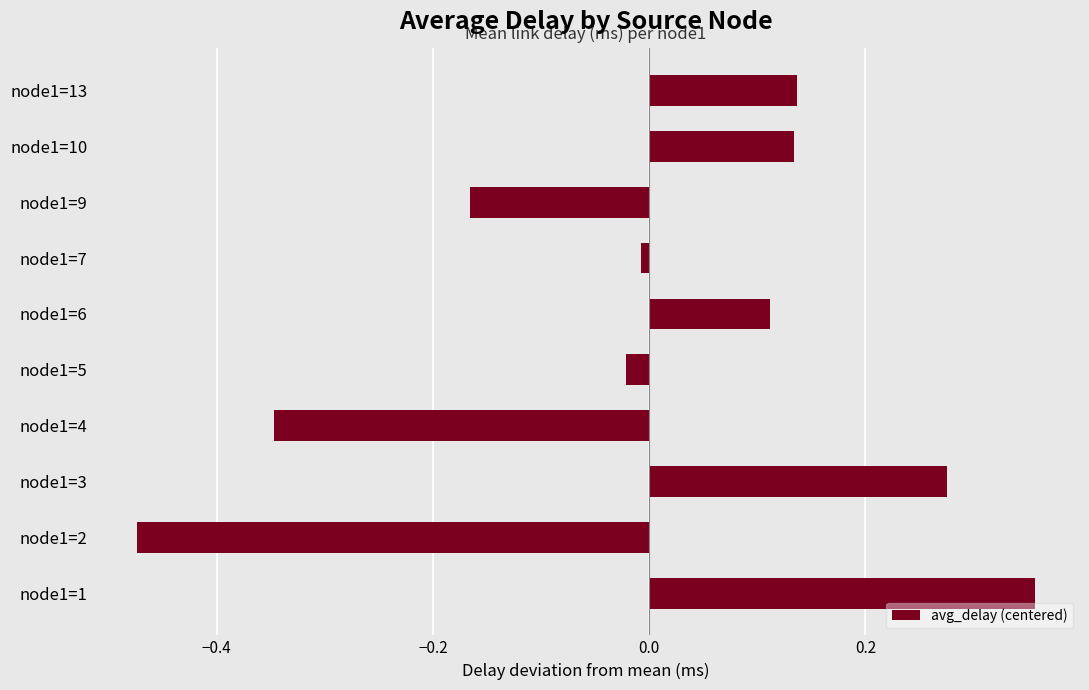

How many data points are less than 0?

5